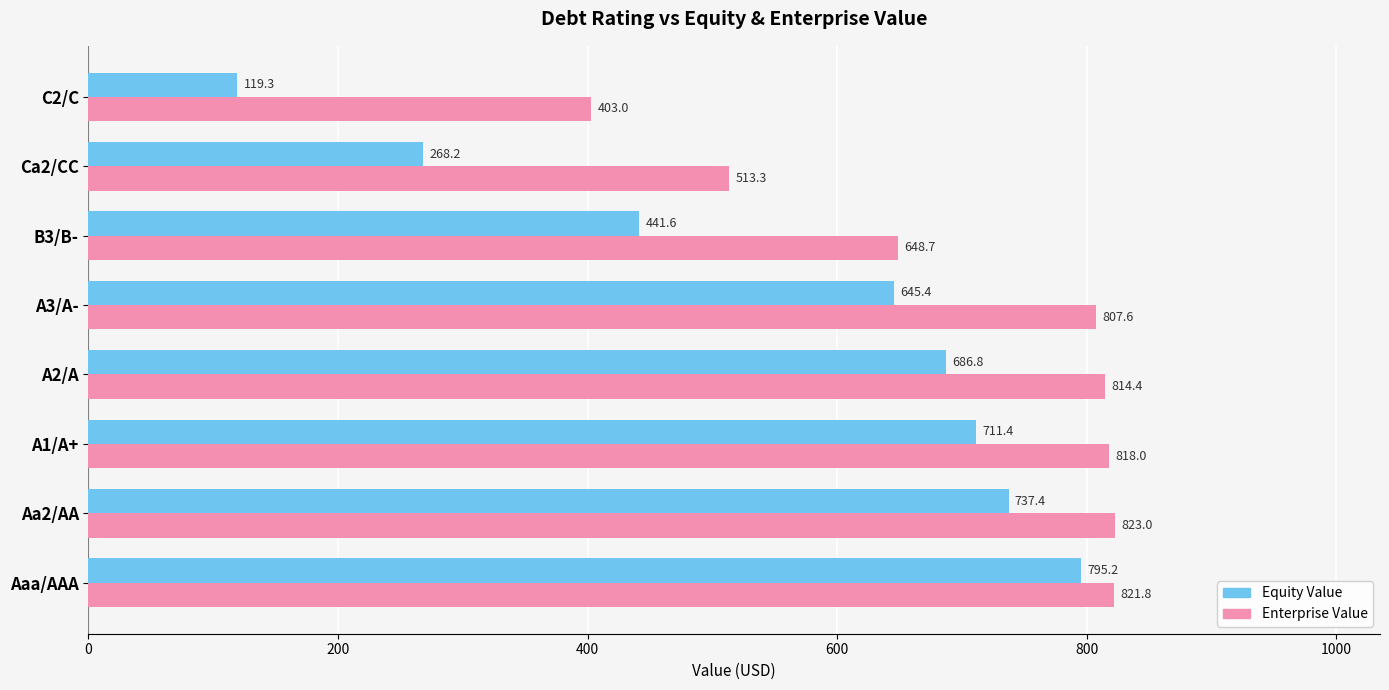

What is the difference between the second highest and minimum values in the Enterprise Value series?

418.8